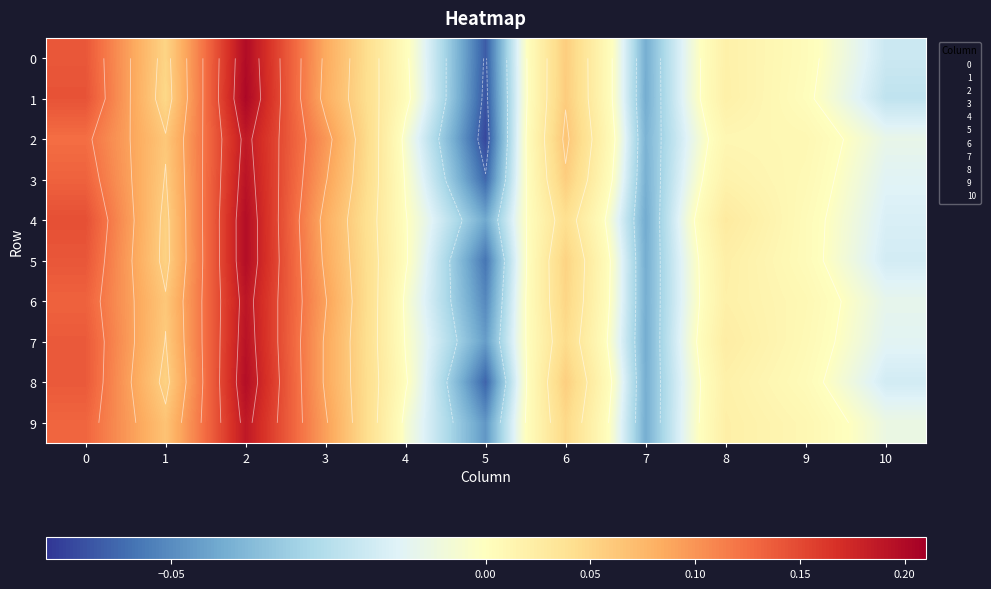

Rank the categories by 3 value from lowest to highest.

5, 7, 10, 4, 9, 8, 6, 1, 3, 0, 2